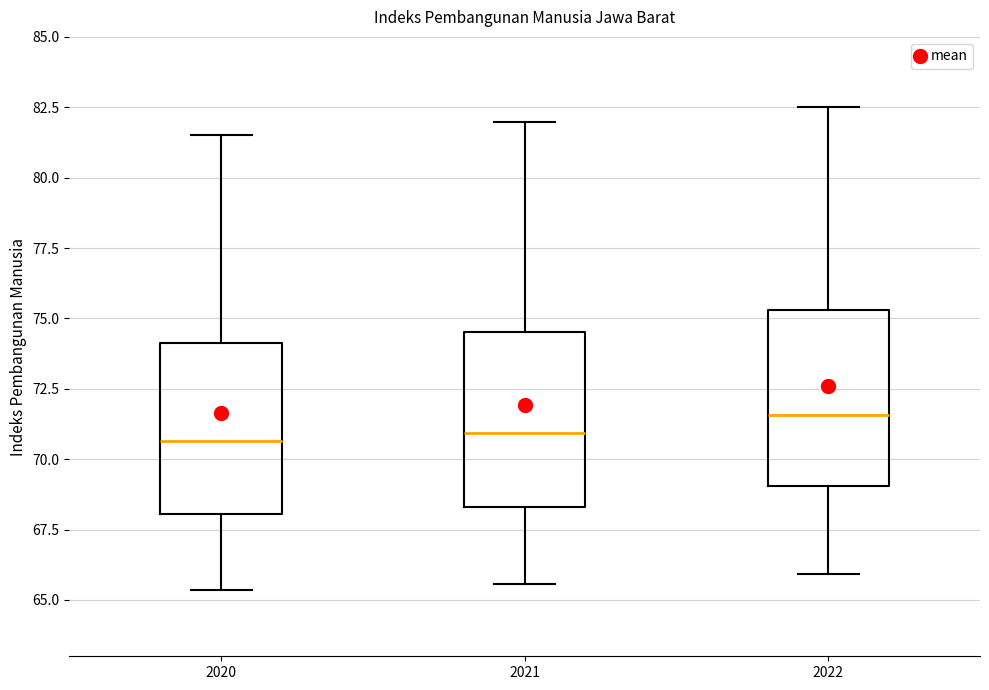

Where does the median line of the box at x = 2020 sit on the y-axis? The values are not printed on the chart, so give them approximately, as read against the axis.

70.5